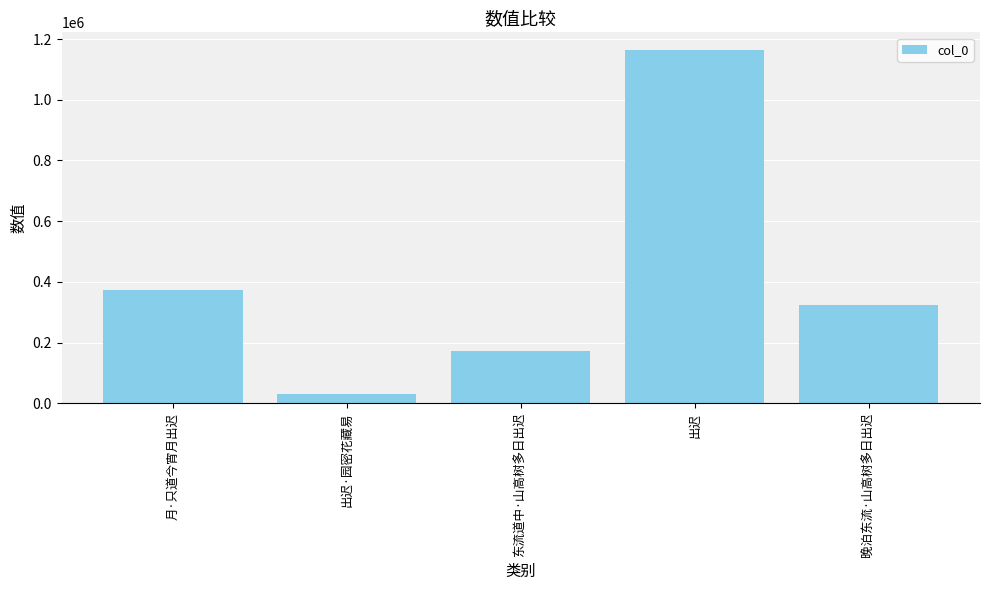

What position from the left is 东流道中·山高树多日出迟?

3